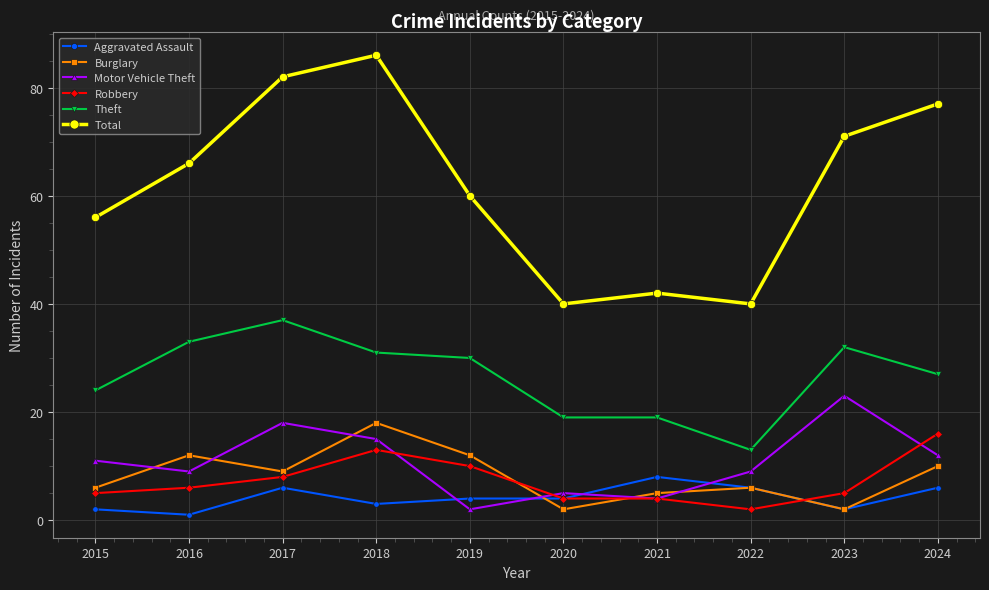

The Total series shows 26 at 2018. True or false?

False